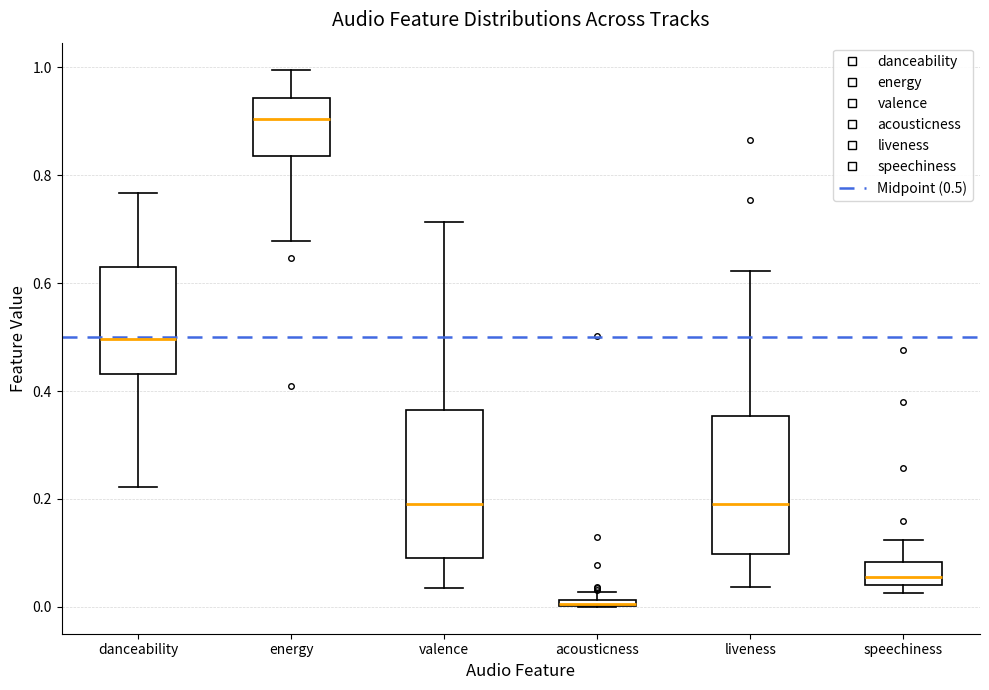

Where is the upper edge of the box for speechiness on the y-axis? The values are not printed on the chart, so give them approximately, as read against the axis.

0.08